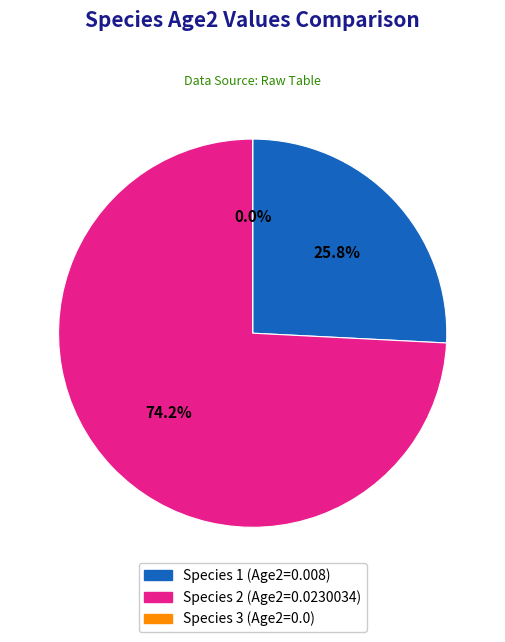

Rank the categories by value from lowest to highest.

Species 3, Species 1, Species 2